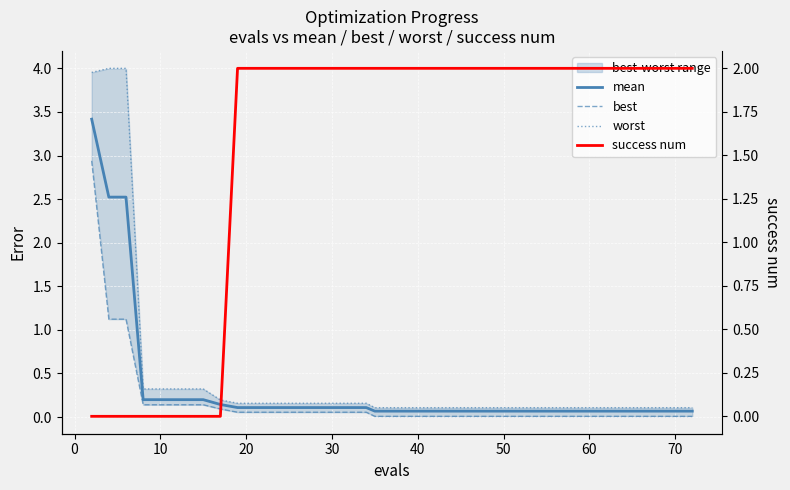

Reading right to left, what are all the values shown in this chart?

mean: 0.1	0.1	0.1	0.1	0.1	0.1	0.1	0.1	0.1	0.1	0.1	0.1	0.1	0.1	0.1	0.1	0.1	0.1	0.1	0.1	0.1	0.1	0.1	0.1	0.1	0.1	0.1	0.1	0.1	0.1	0.1	0.1	0.2	0.2	0.2	0.2	0.2	2.5	2.5	3.4
best: 0.0	0.0	0.0	0.0	0.0	0.0	0.0	0.0	0.0	0.0	0.0	0.0	0.0	0.0	0.0	0.0	0.0	0.0	0.0	0.0	0.0	0.0	0.1	0.1	0.1	0.1	0.1	0.1	0.1	0.1	0.1	0.1	0.1	0.1	0.1	0.1	0.1	1.1	1.1	2.9
worst: 0.1	0.1	0.1	0.1	0.1	0.1	0.1	0.1	0.1	0.1	0.1	0.1	0.1	0.1	0.1	0.1	0.1	0.1	0.1	0.1	0.1	0.1	0.2	0.2	0.2	0.2	0.2	0.2	0.2	0.2	0.2	0.2	0.3	0.3	0.3	0.3	0.3	4.0	4.0	4.0
success num: 2.0	2.0	2.0	2.0	2.0	2.0	2.0	2.0	2.0	2.0	2.0	2.0	2.0	2.0	2.0	2.0	2.0	2.0	2.0	2.0	2.0	2.0	2.0	2.0	2.0	2.0	2.0	2.0	2.0	2.0	2.0	0.0	0.0	0.0	0.0	0.0	0.0	0.0	0.0	0.0